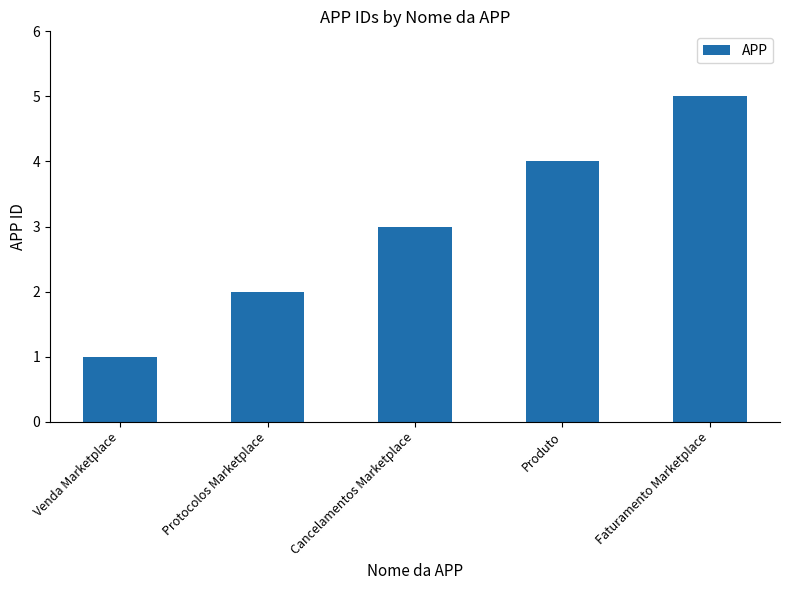

True or false: the data shows 4 at Produto.

True